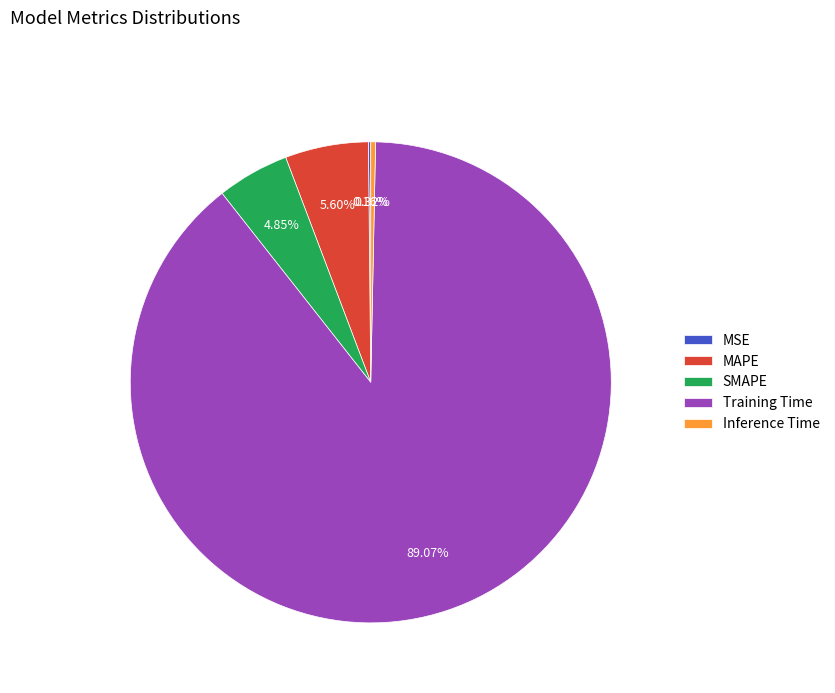

Is there a majority slice in this chart?

Yes